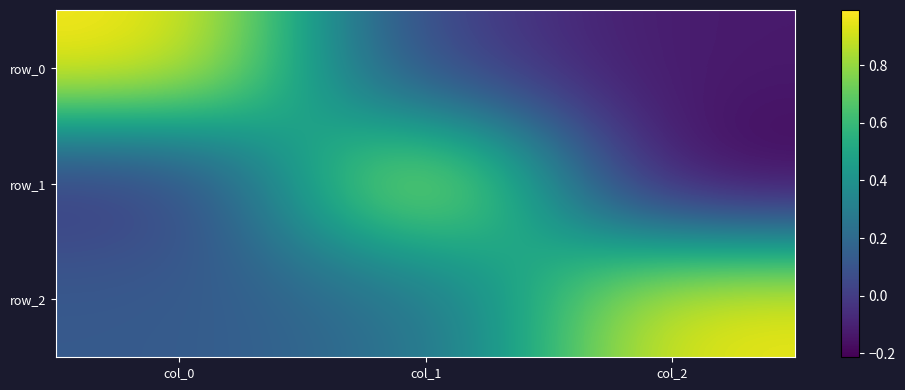

How many values in the row_0 series are below 0?

1